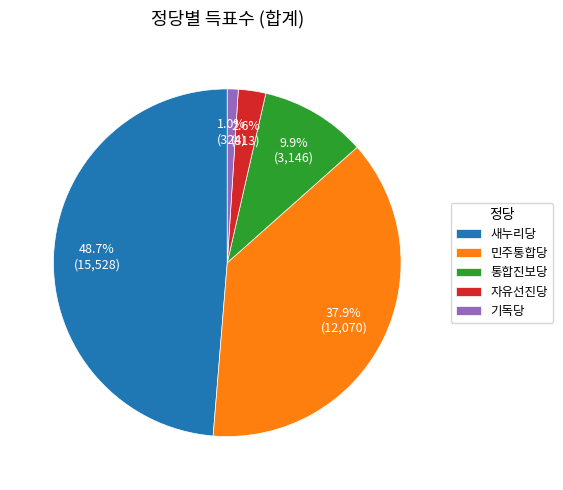

What is the ratio of the value at 새누리당 to the value at 민주통합당?

1.3